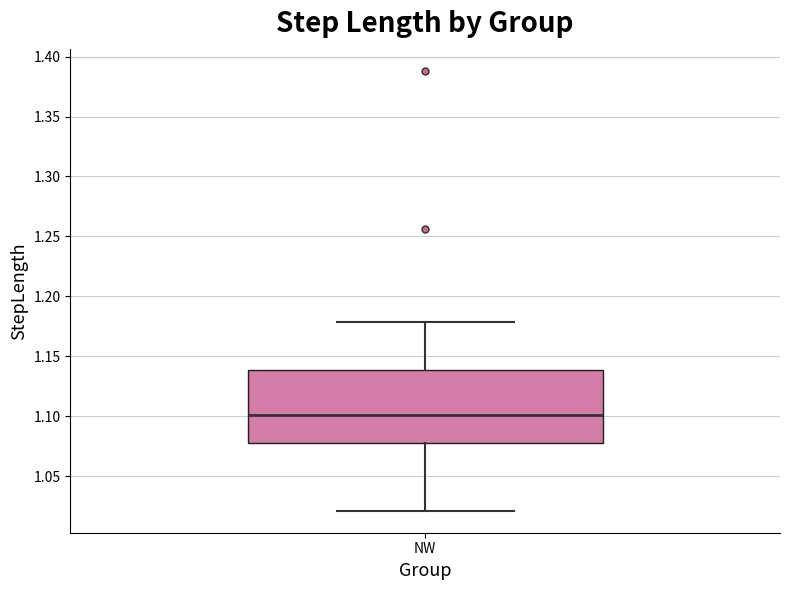

Transcribe this box plot: give where the median line is, the range the box spans, and where the two whiskers end, as read against the y-axis. The values are not printed on the chart, so give them approximately, as read against the axis.

median 1.10, box 1.08 to 1.14, whiskers 1.02 to 1.18